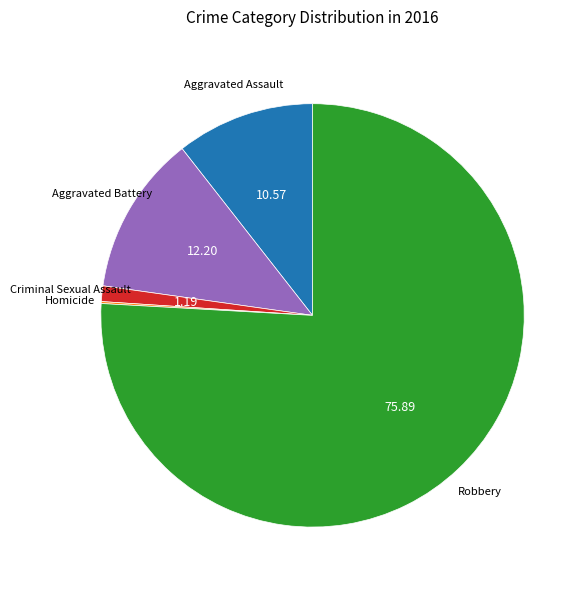

Which category has the biggest portion of the pie?

Robbery